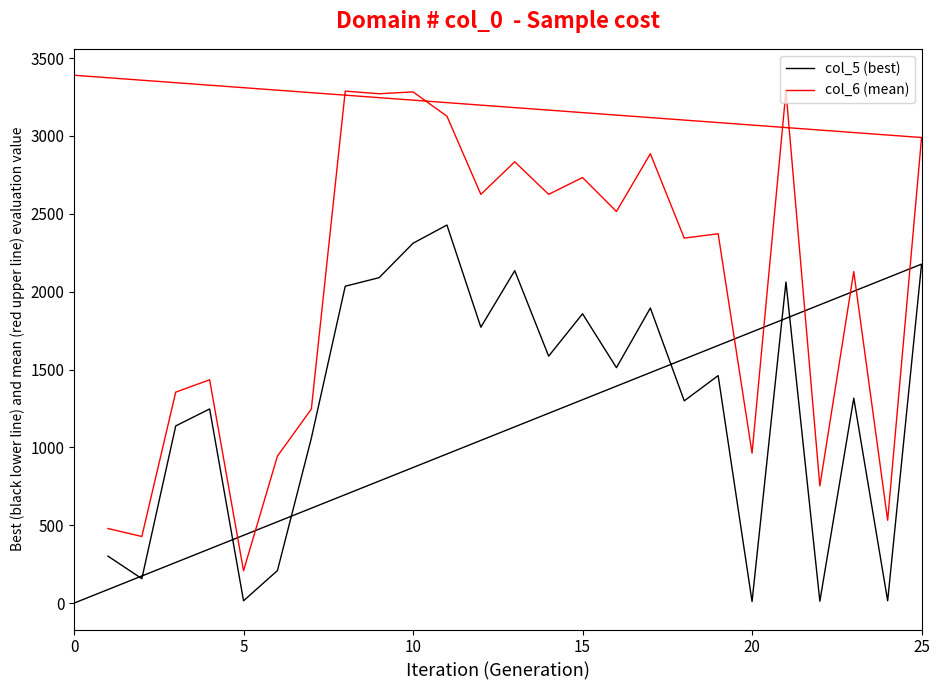

How many lines are shown in the chart?

2